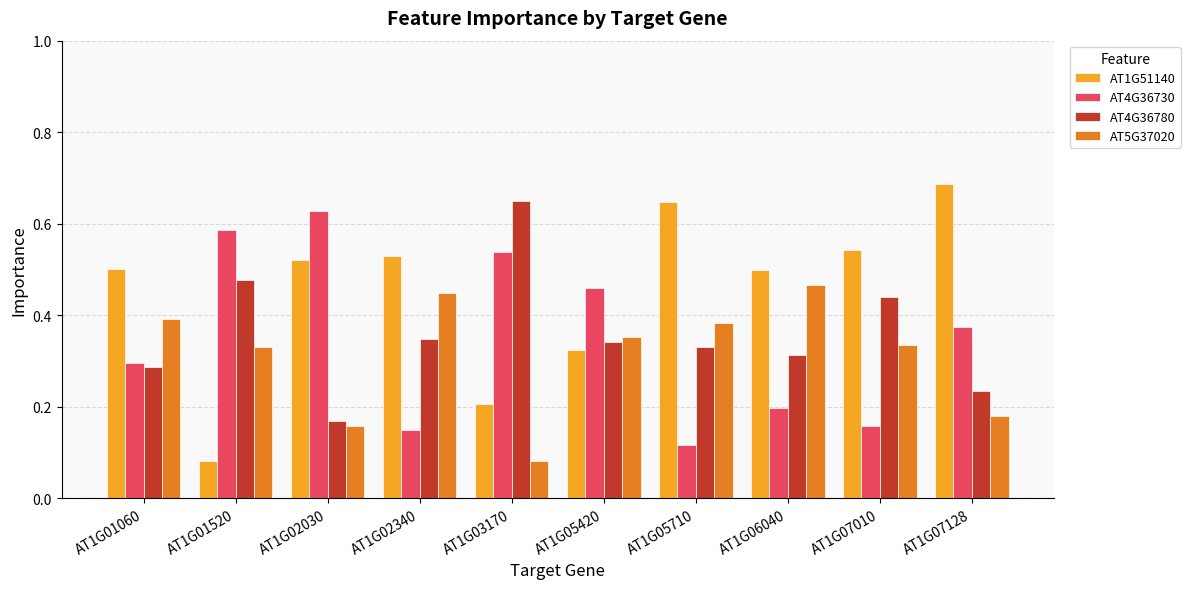

What are all the series names shown in the legend?

AT1G51140, AT4G36730, AT4G36780, AT5G37020